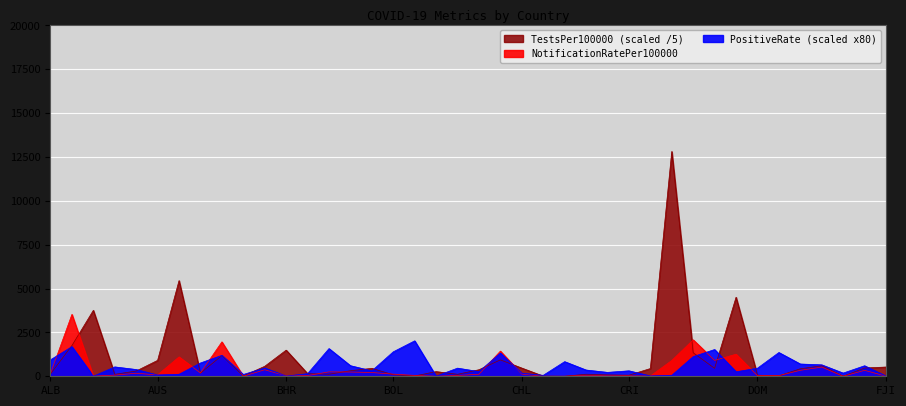

At which category does the chart reach its peak across all series?

CYP